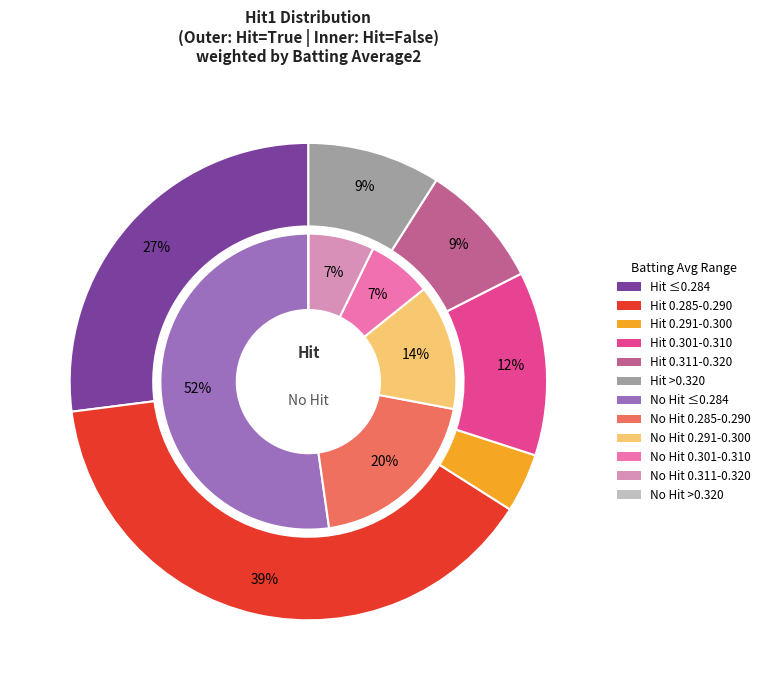

Does any single category account for the majority?

No